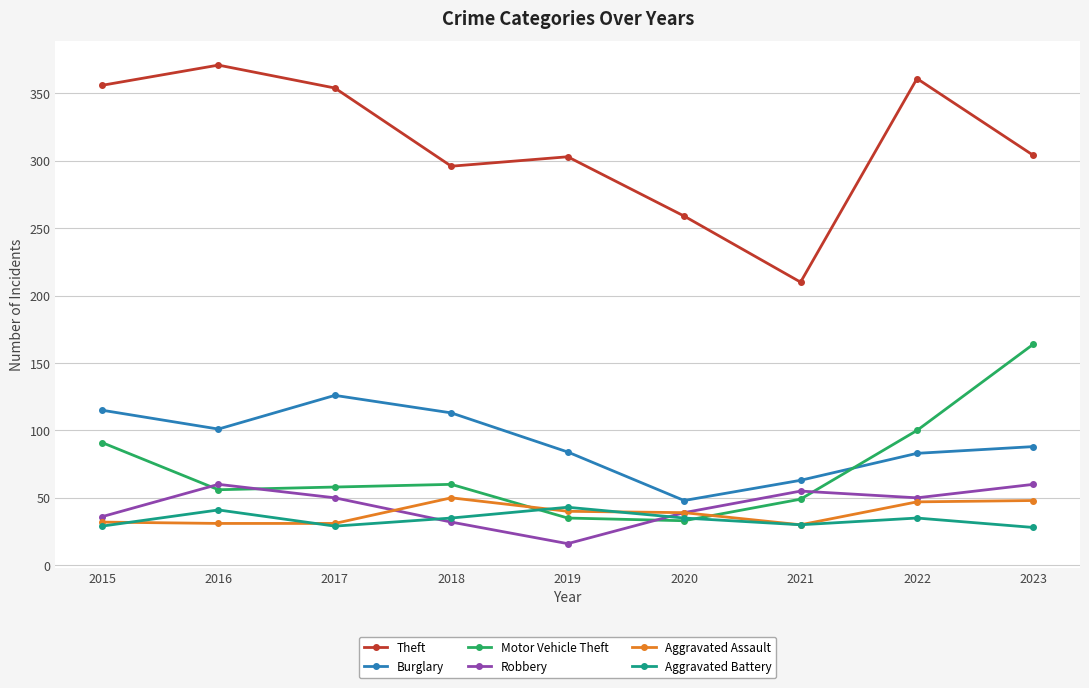

What is the total value across all series at 2022?

676